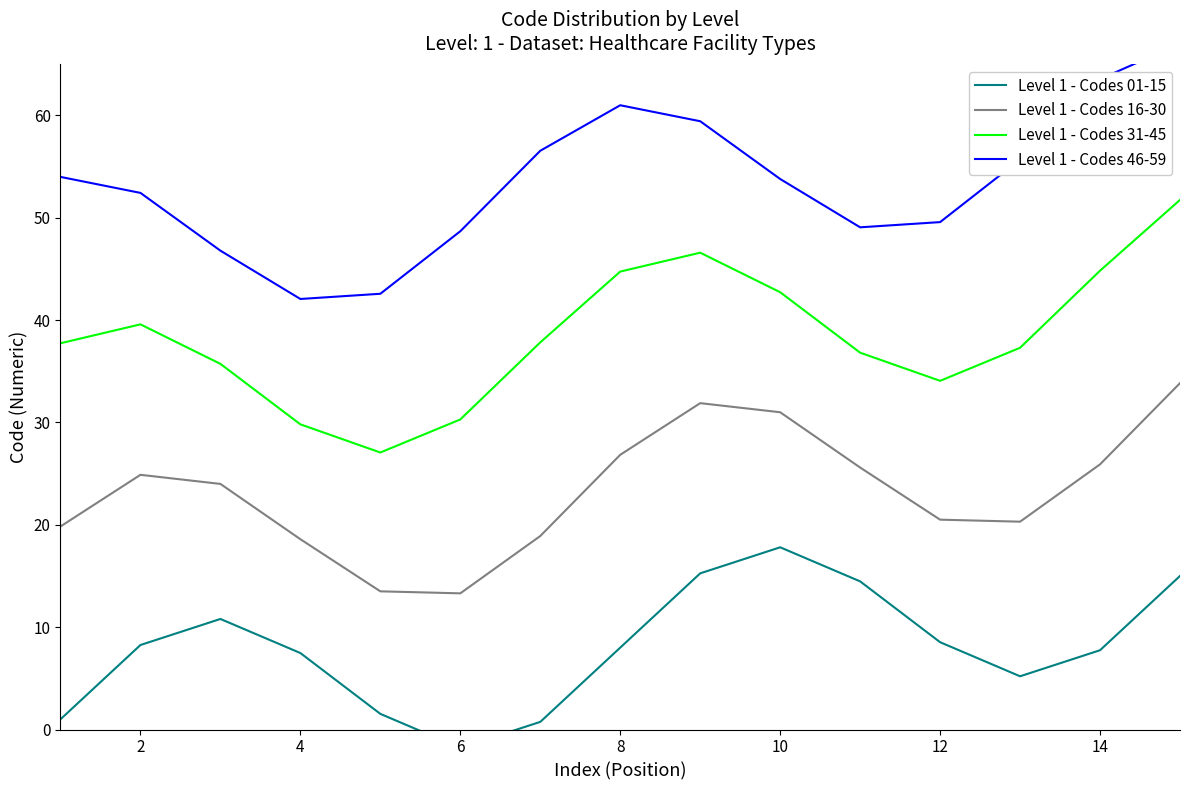

What is the lowest value of the Level 1 - Codes 16-30 series?

13.3